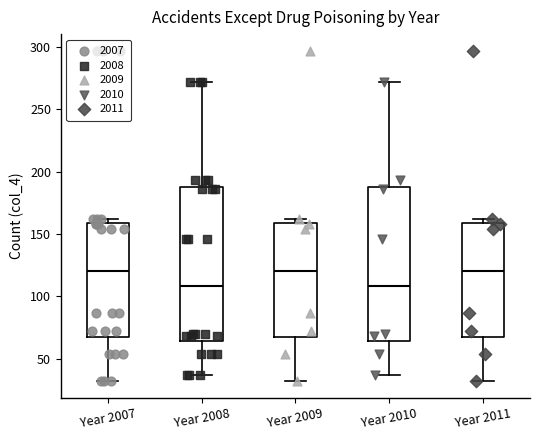

Reading left to right, read every box against the y-axis: the position of its median line, the range the box covers, and the ends of its whiskers. The values are not printed on the chart, so give them approximately, as read against the axis.

Year 2007: median 120, box 70 to 160, whiskers 30 to 160 (just above the box's upper edge)
Year 2008: median 110, box 65 to 190, whiskers 35 to 270
Year 2009: median 120, box 70 to 160, whiskers 30 to 160 (just above the box's upper edge)
Year 2010: median 110, box 65 to 190, whiskers 35 to 270
Year 2011: median 120, box 70 to 160, whiskers 30 to 160 (just above the box's upper edge)